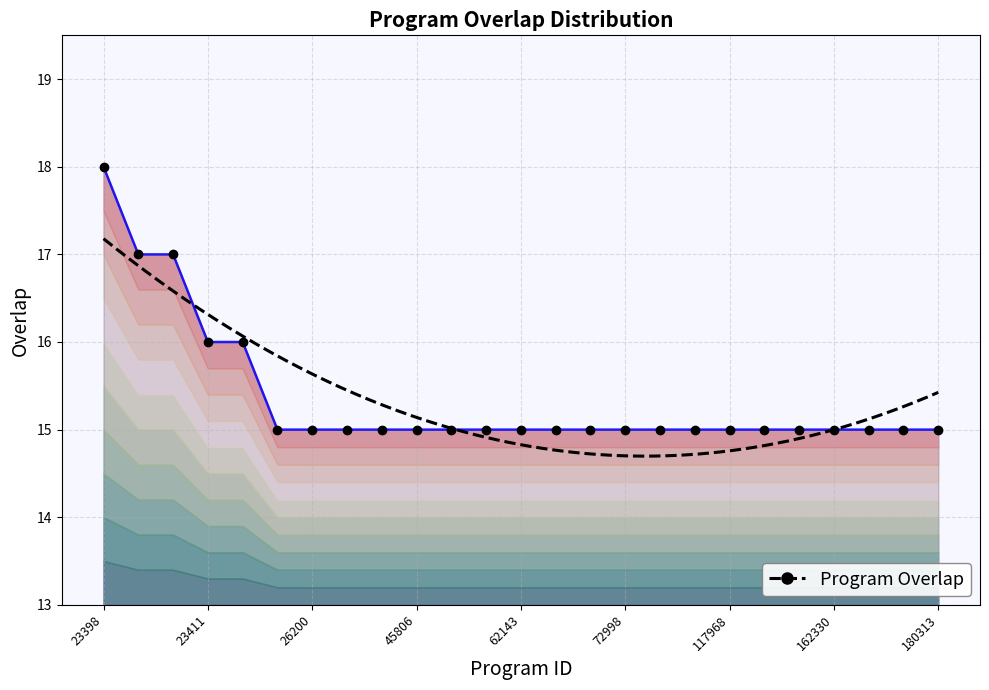

List the labels in order of value, largest first.

23398, 23408, 23415, 23411, 315469, 23413, 26200, 26218, 44702, 45806, 47259, 47428, 62143, 62261, 72541, 72998, 94343, 98181, 117968, 156164, 160278, 162330, 162813, 169931, 180313